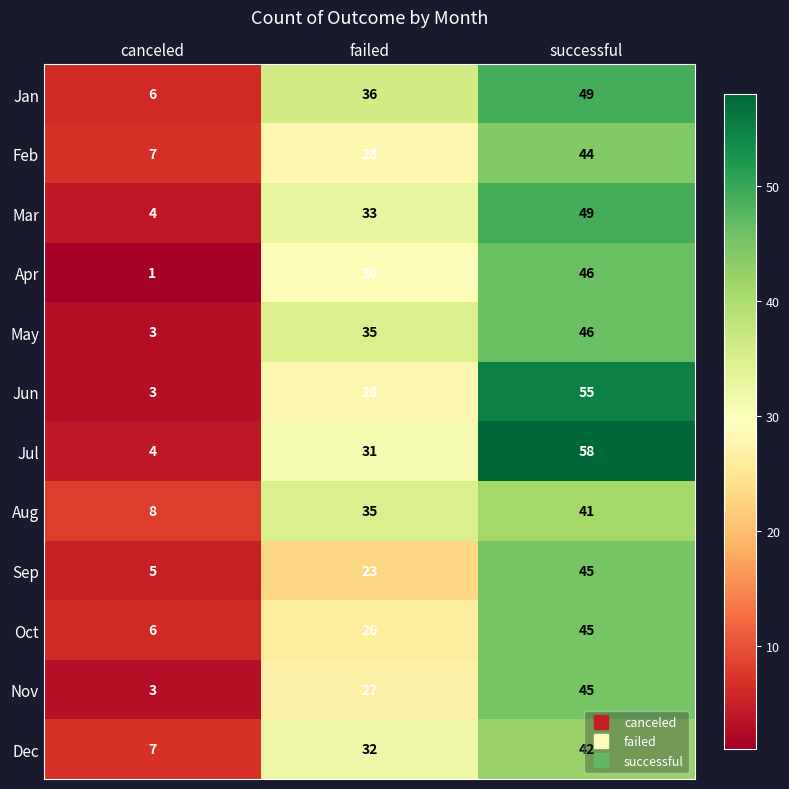

What is the total value across all series at successful?

565